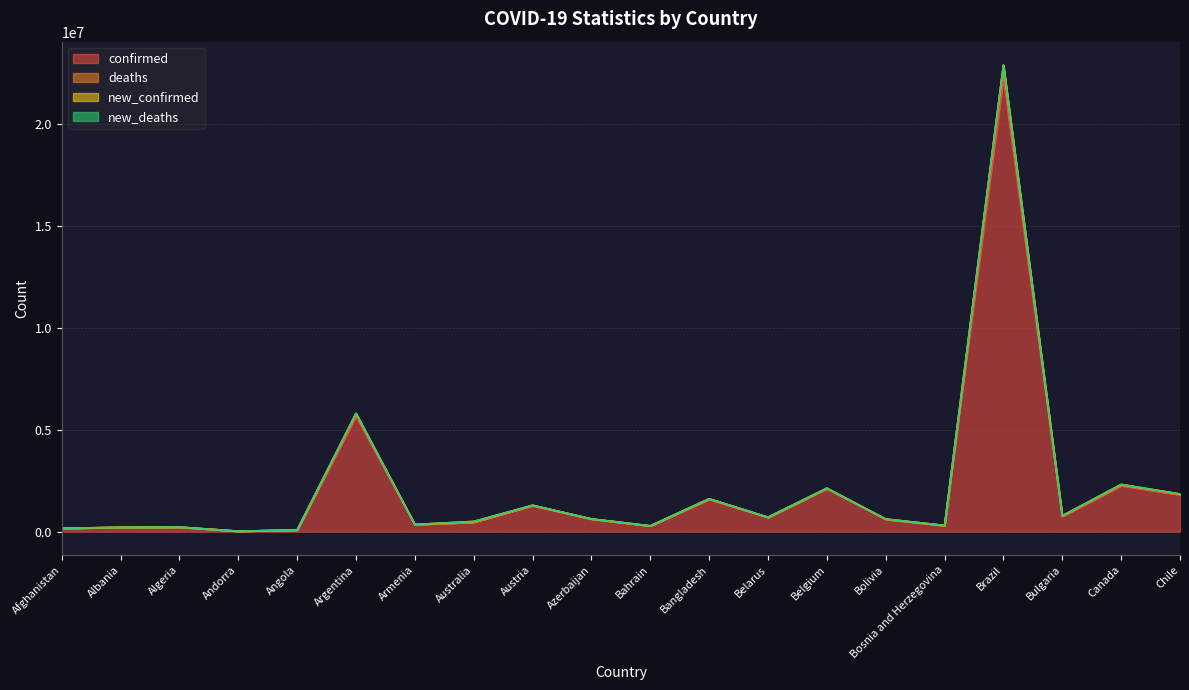

At which label is confirmed closest to 11159680?

Argentina